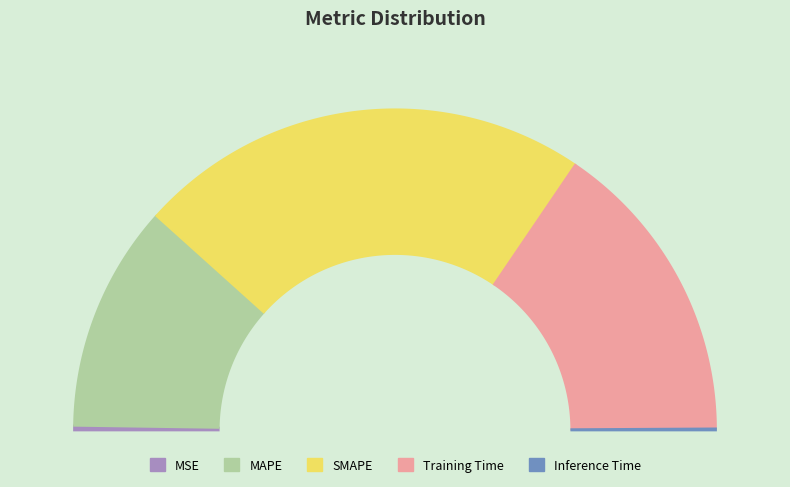

Rank the categories by value from highest to lowest.

SMAPE, Training Time, MAPE, MSE, Inference Time